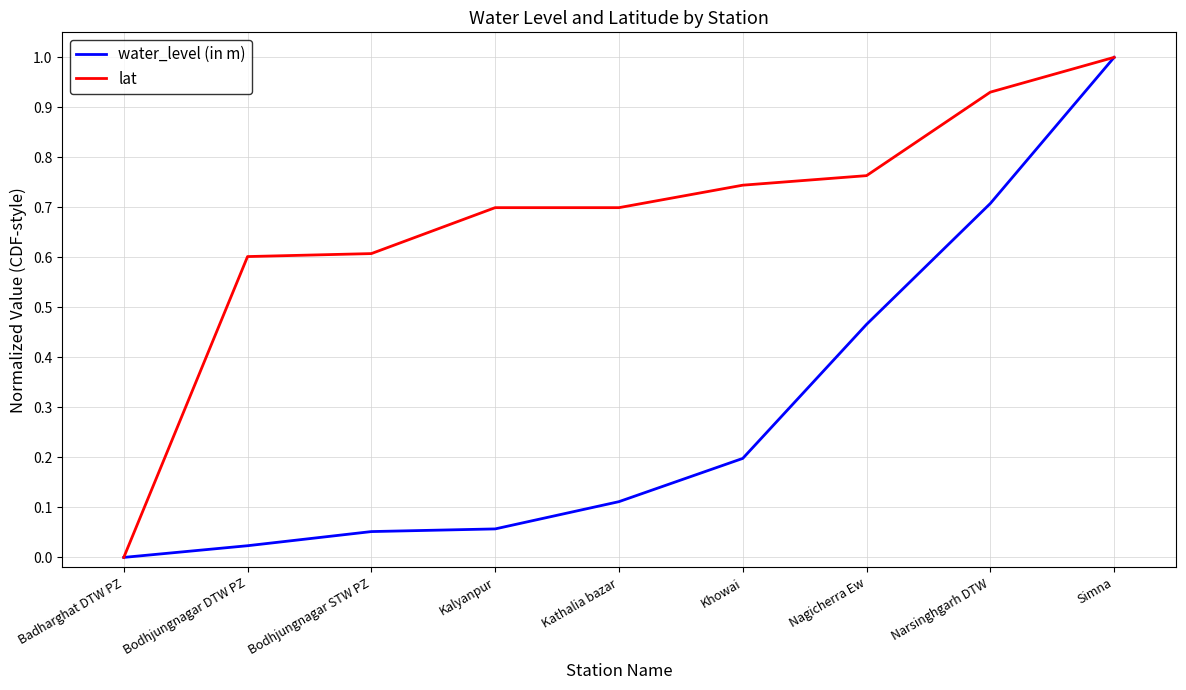

Is the value of water_level (in m) at Simna greater than the value of lat at Nagicherra Ew?

Yes